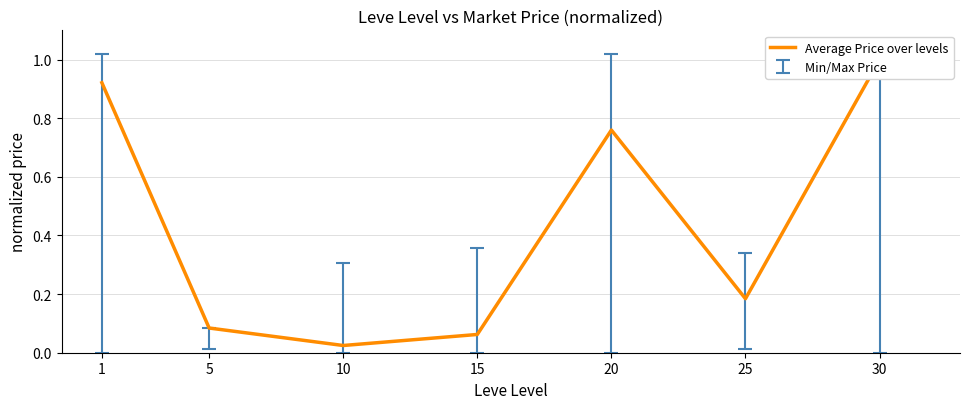

What is the change in value from 1 to 30?

+0.1